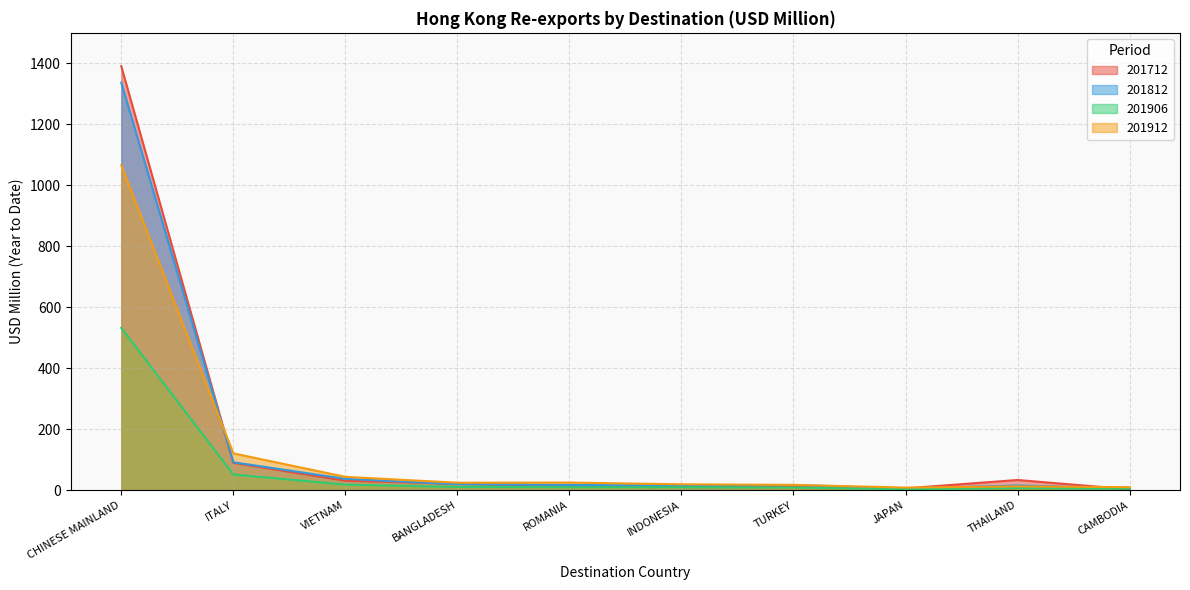

The value of 201812 at VIETNAM is 37.0. True or false?

True